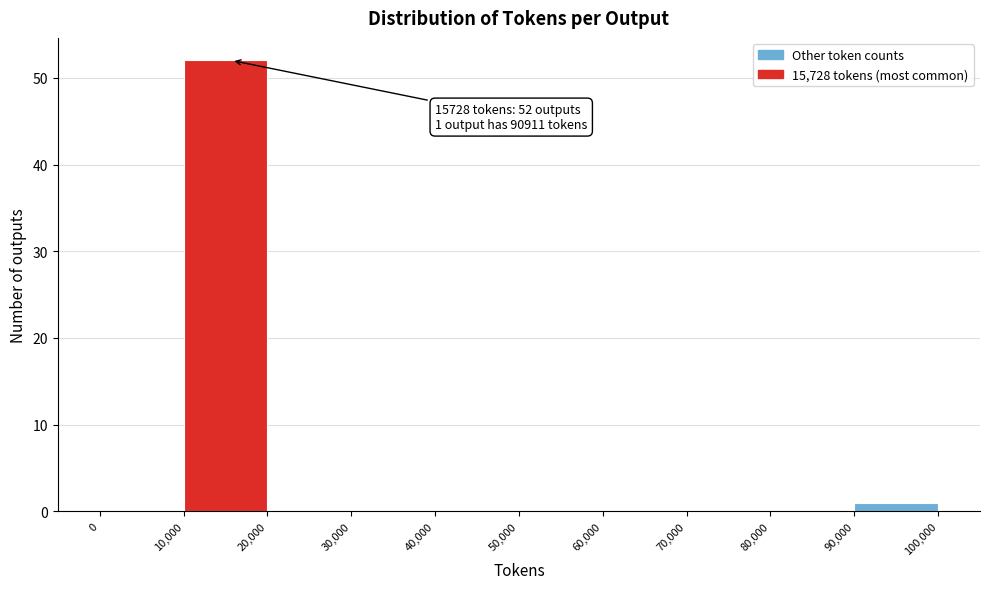

Over which range of the x-axis is the bar tallest?

10,000 to 20,000